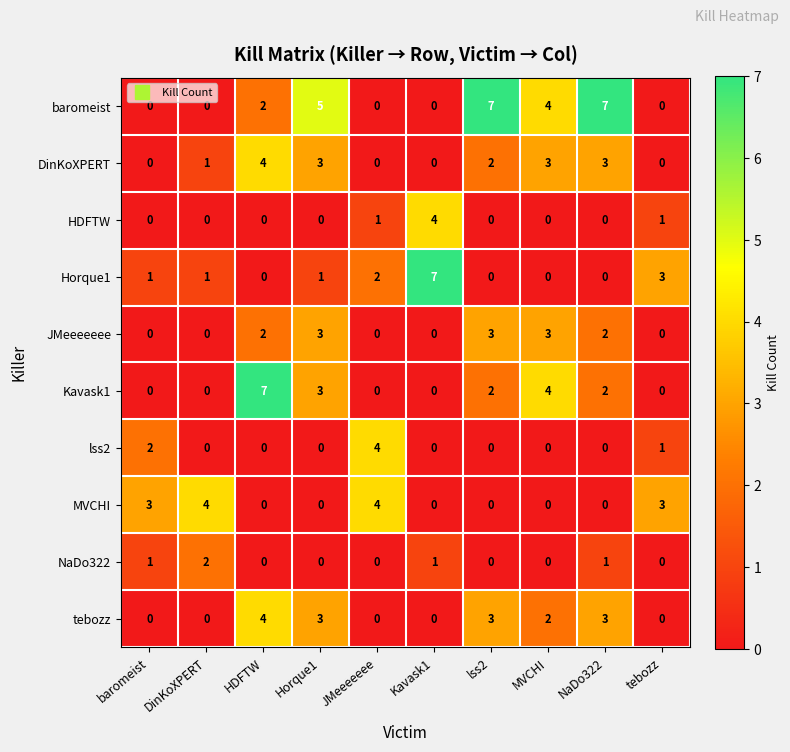

Is it true that NaDo322 equals -1 at JMeeeeeee?

False